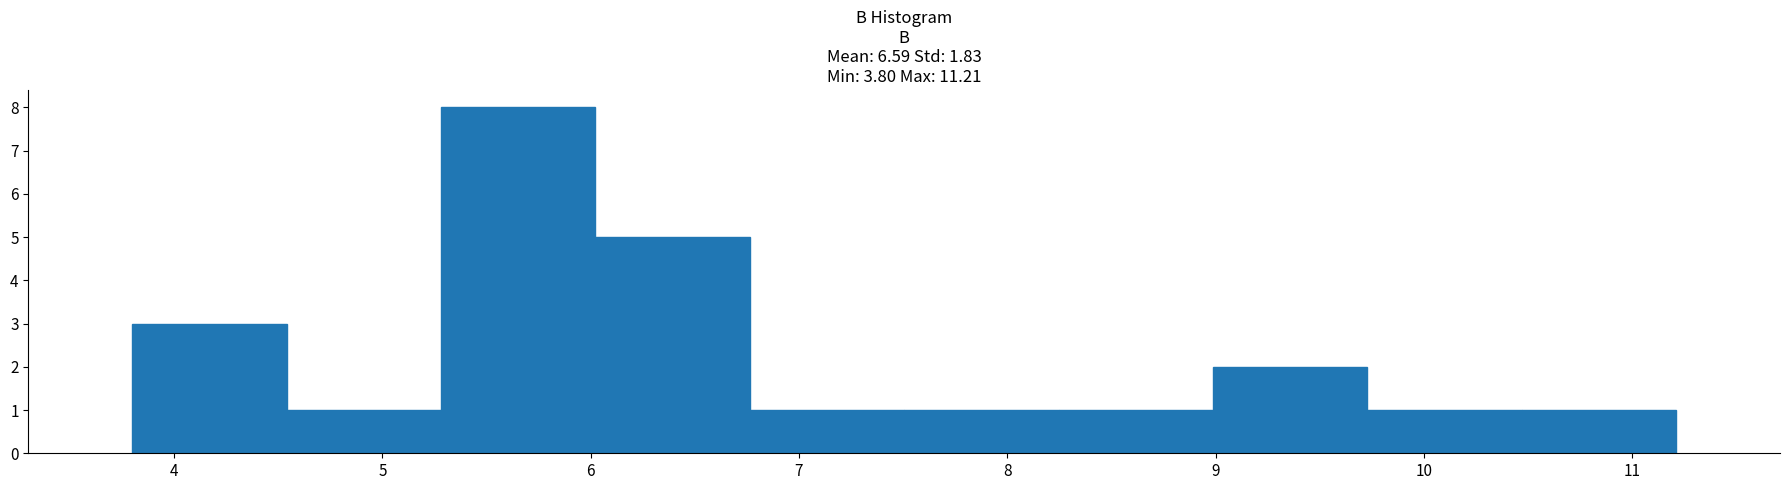

Over which range of the x-axis is the bar tallest?

5.3 to 6.0